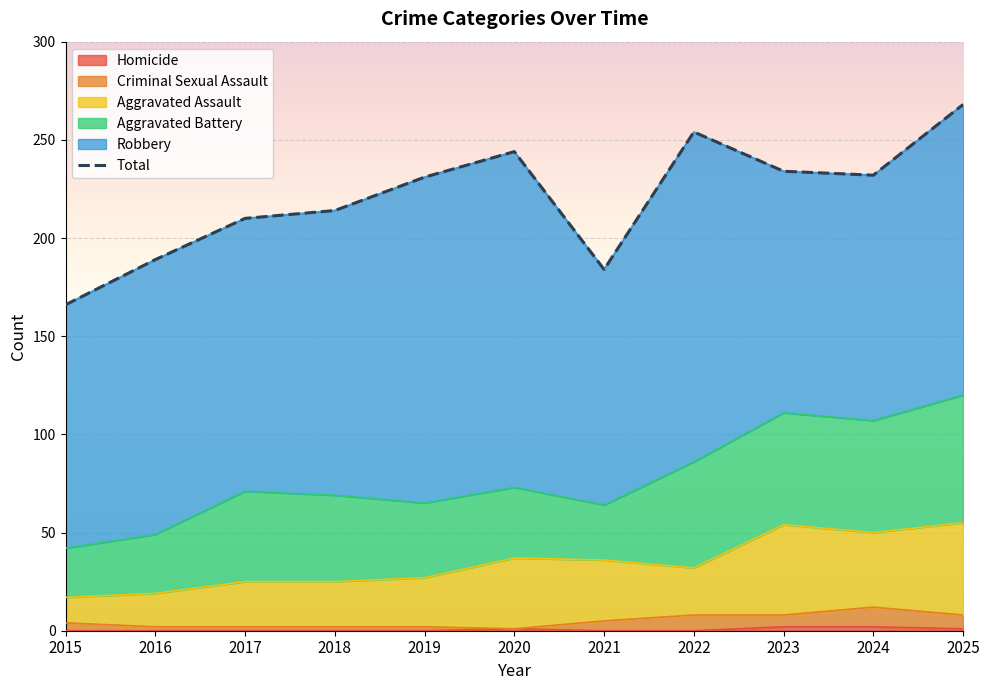

What is the value of the 10th point from the left?

232